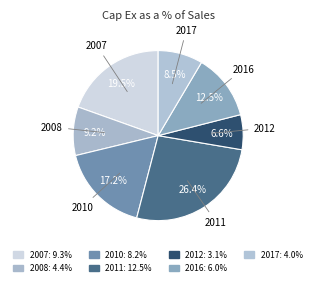

To the nearest percent, what is the combined percentage of 2011 and 2008?

36%